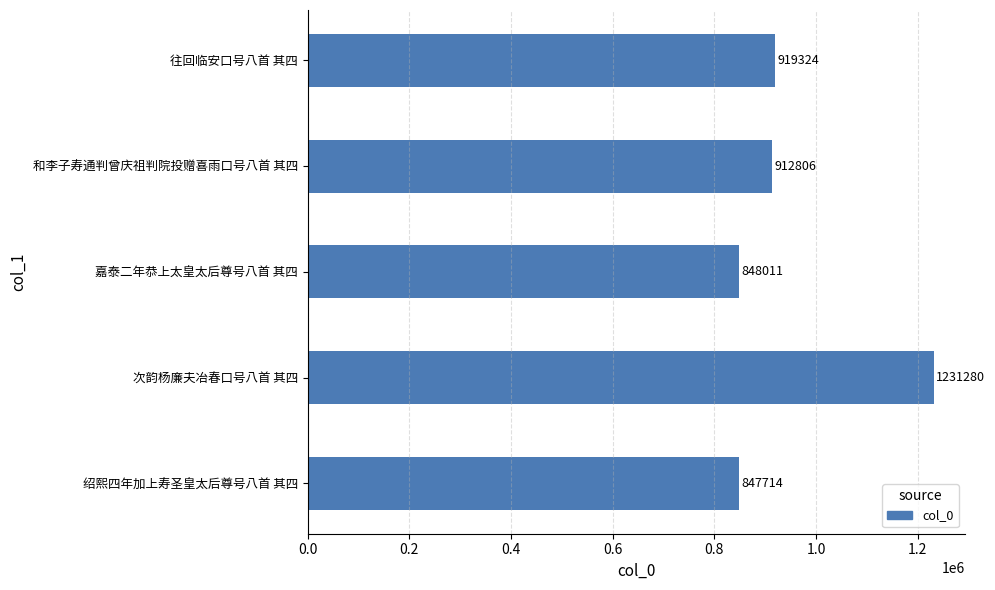

The value at 绍熙四年加上寿圣皇太后尊号八首 其四 is 847714. True or false?

True